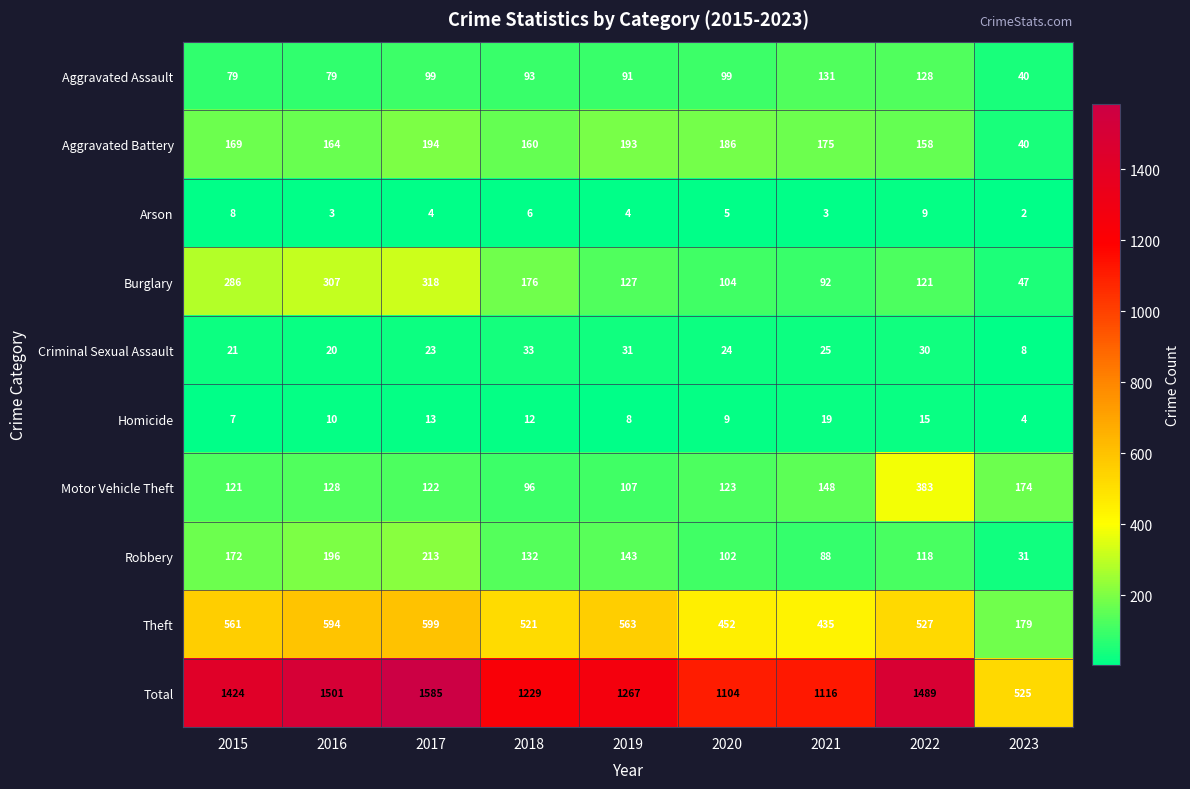

Which label corresponds to the smallest value in the chart?

2023